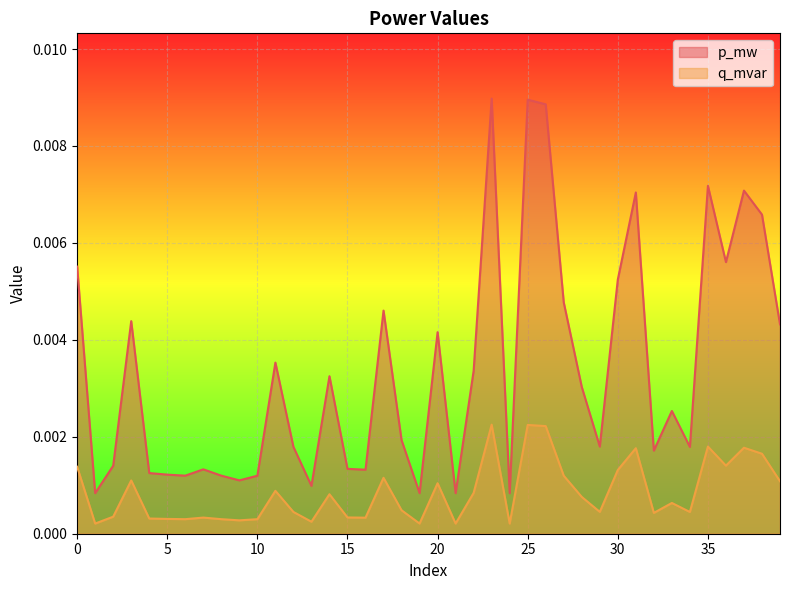

At which label does p_mw reach its minimum?

24